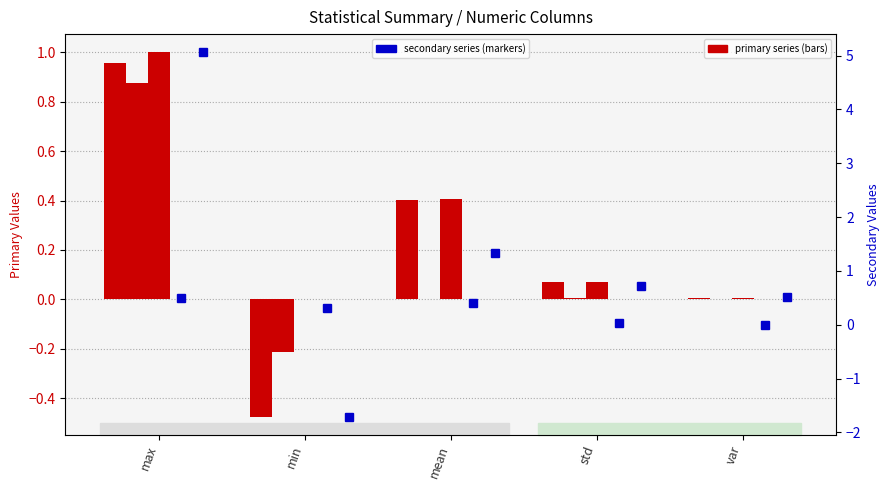

Is it true that ThH equals 0.0 at std?

False